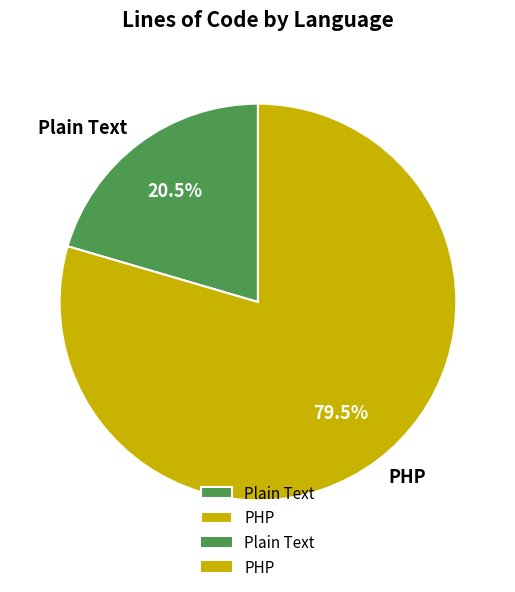

Which slice is the smallest?

Plain Text